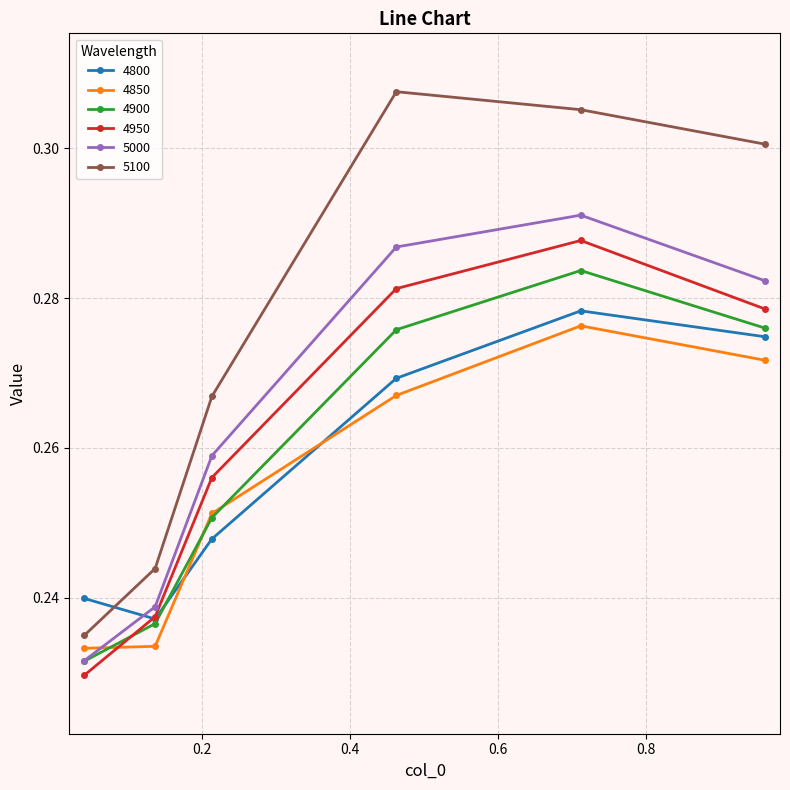

Count the 5100 values in the range 0 to 1.

6